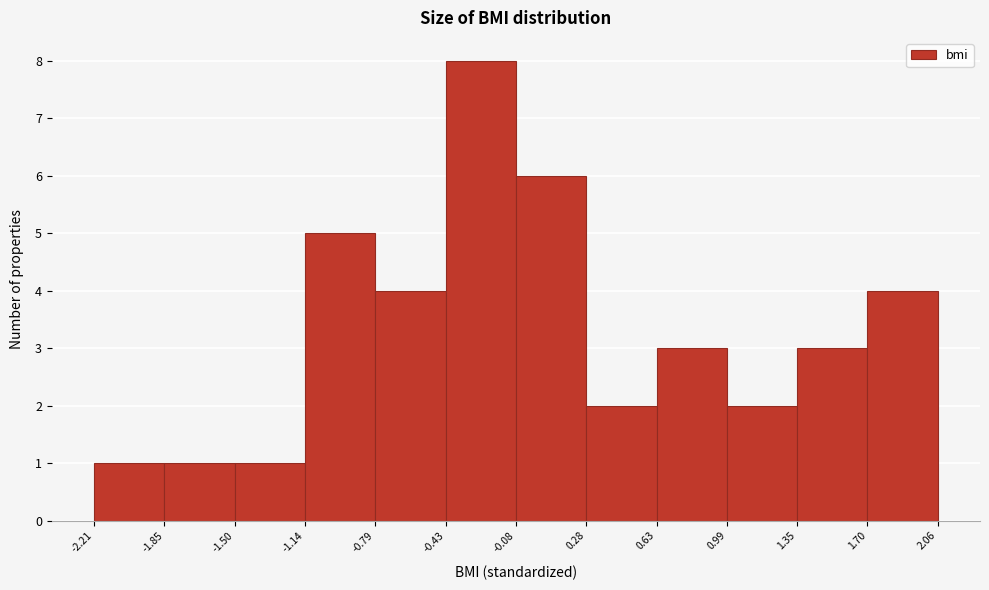

How tall is the bar that spans -1.14 to -0.79 on the x-axis? The values are not printed on the chart, so give them approximately, as read against the axis.

5